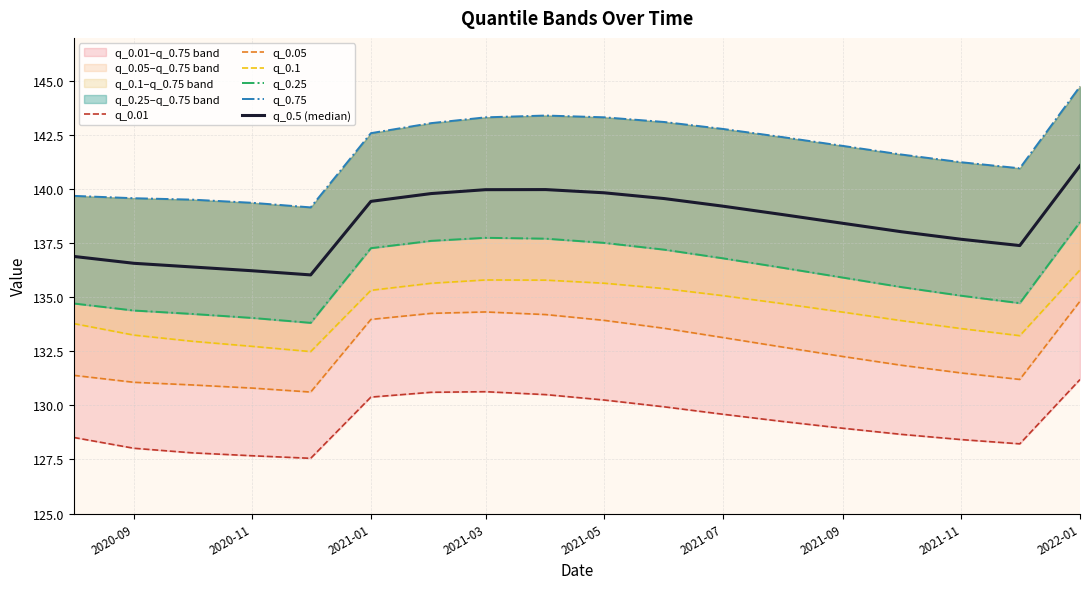

Is the value of q_0.1 at 2021-11 greater than the value of q_0.01 at 10?

Yes